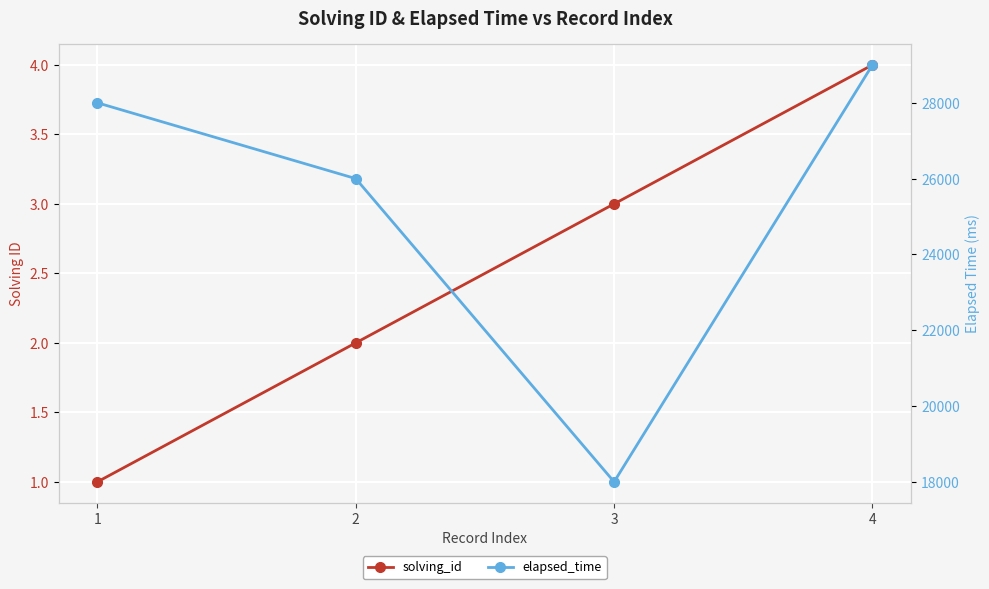

How many values in the solving_id series exceed 3?

1